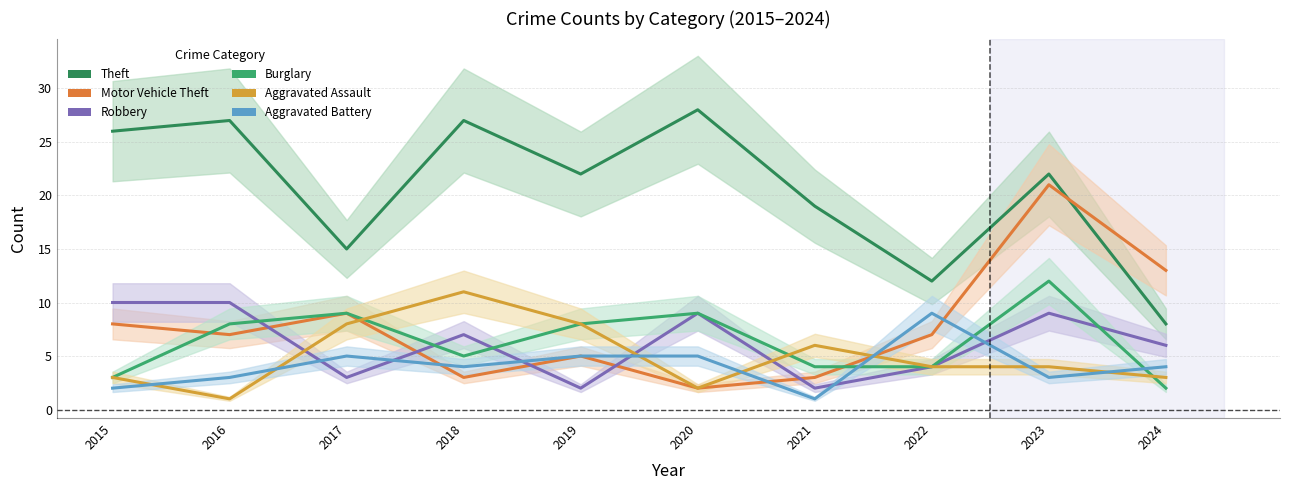

Is the value of Aggravated Battery at 2020 greater than the value of Aggravated Assault at 2019?

No